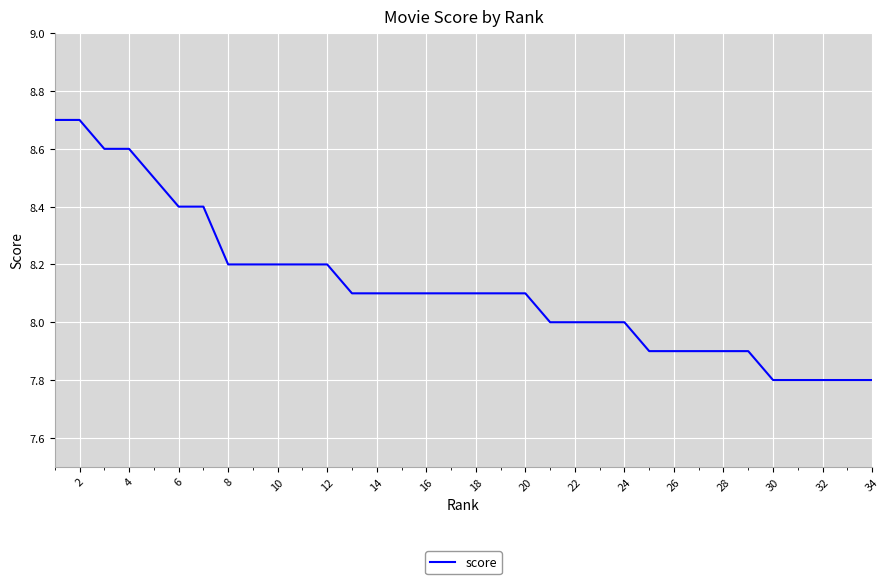

What is the difference between the maximum and minimum values?

0.9